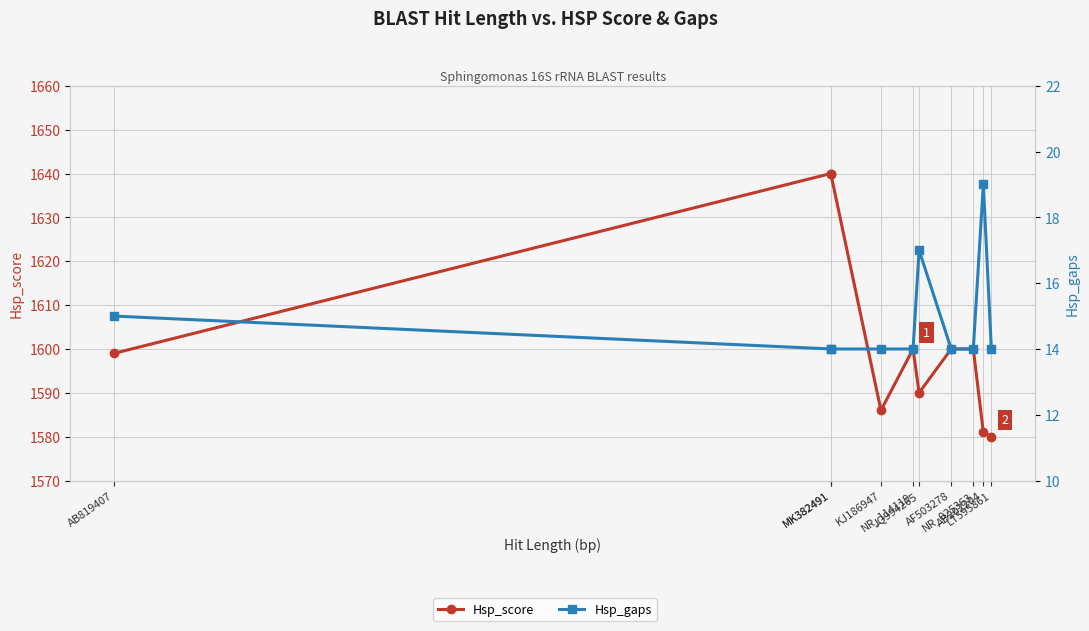

What is the approximate value of Hsp_score at AB819407, to the nearest 5?

1600